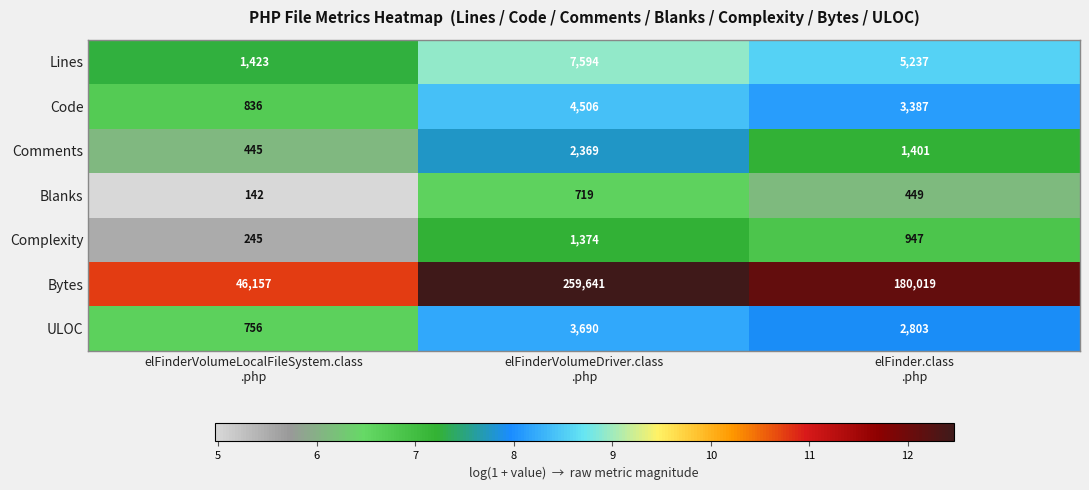

What is the greatest value displayed?

259641